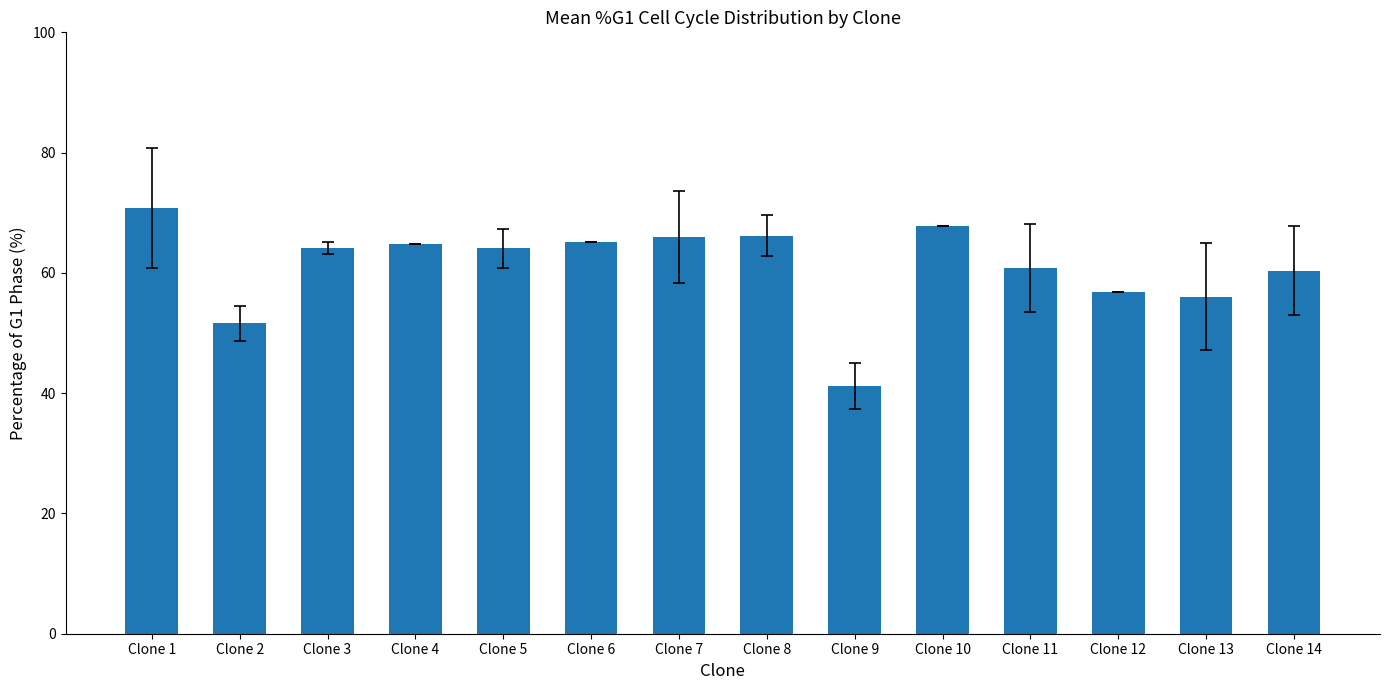

The value at Clone 8 is 66.2. True or false?

True